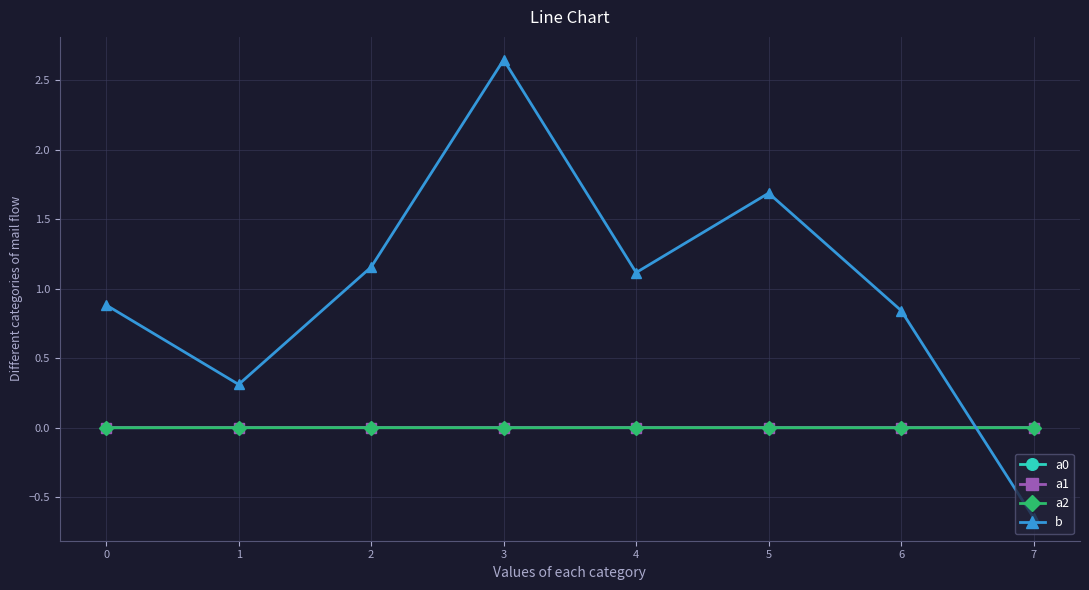

Which category has the lowest value across all series?

7